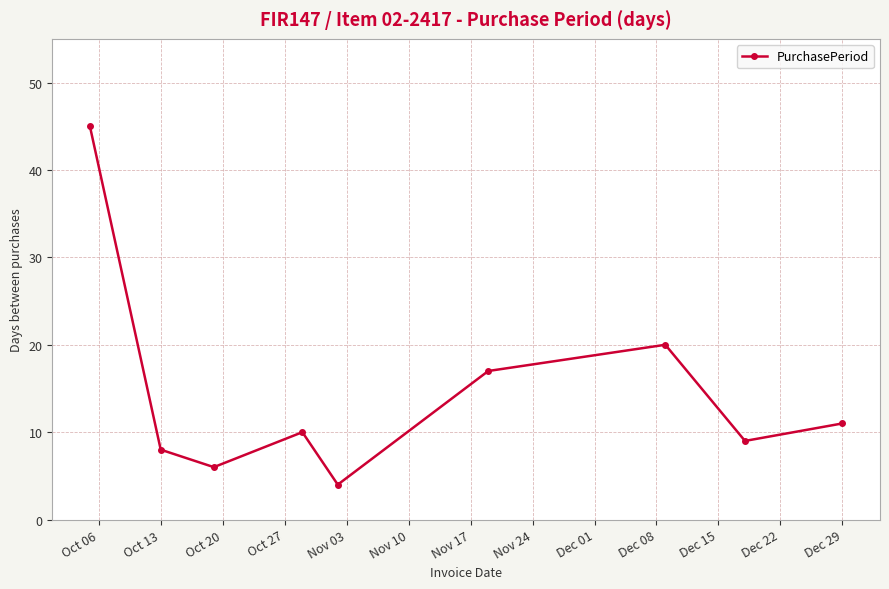

Reading left to right, what are all the values shown in this chart?

45	8	6	10	4	17	20	9	11